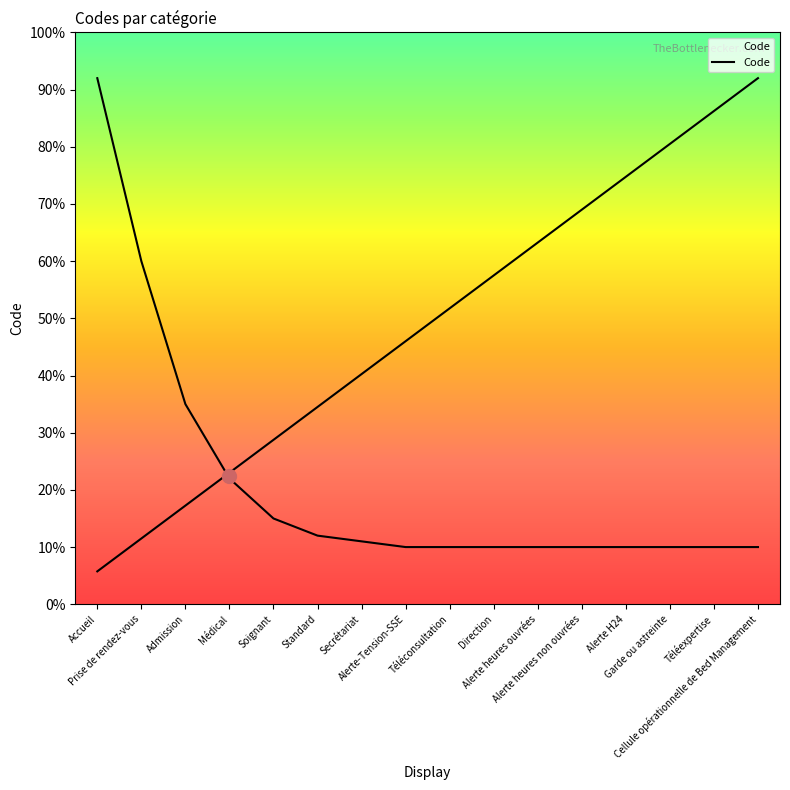

Reading left to right, transcribe all the data shown in this chart.

5.8	11.5	17.2	23.0	28.8	34.5	40.2	46.0	51.8	57.5	63.2	69.0	74.8	80.5	86.2	92.0